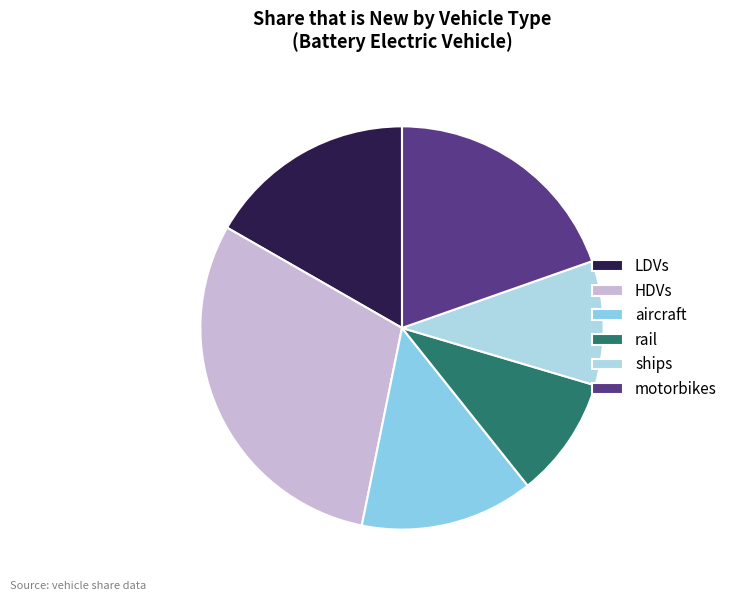

Does aircraft represent more than half of the total?

No